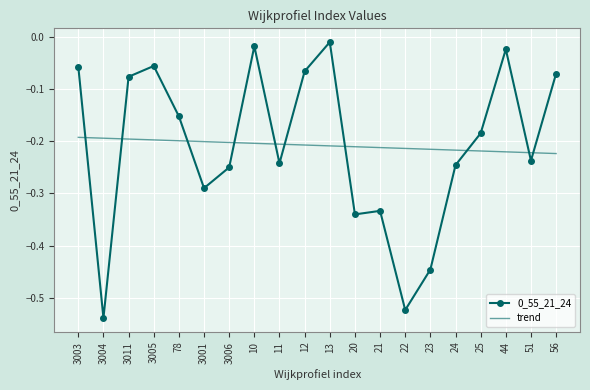

How many distinct data groups are displayed?

2